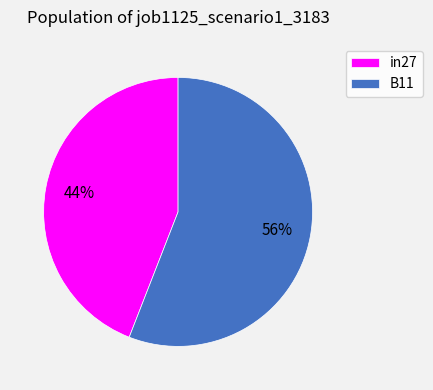

To the nearest percent, what is the combined percentage of B11 and in27?

100%